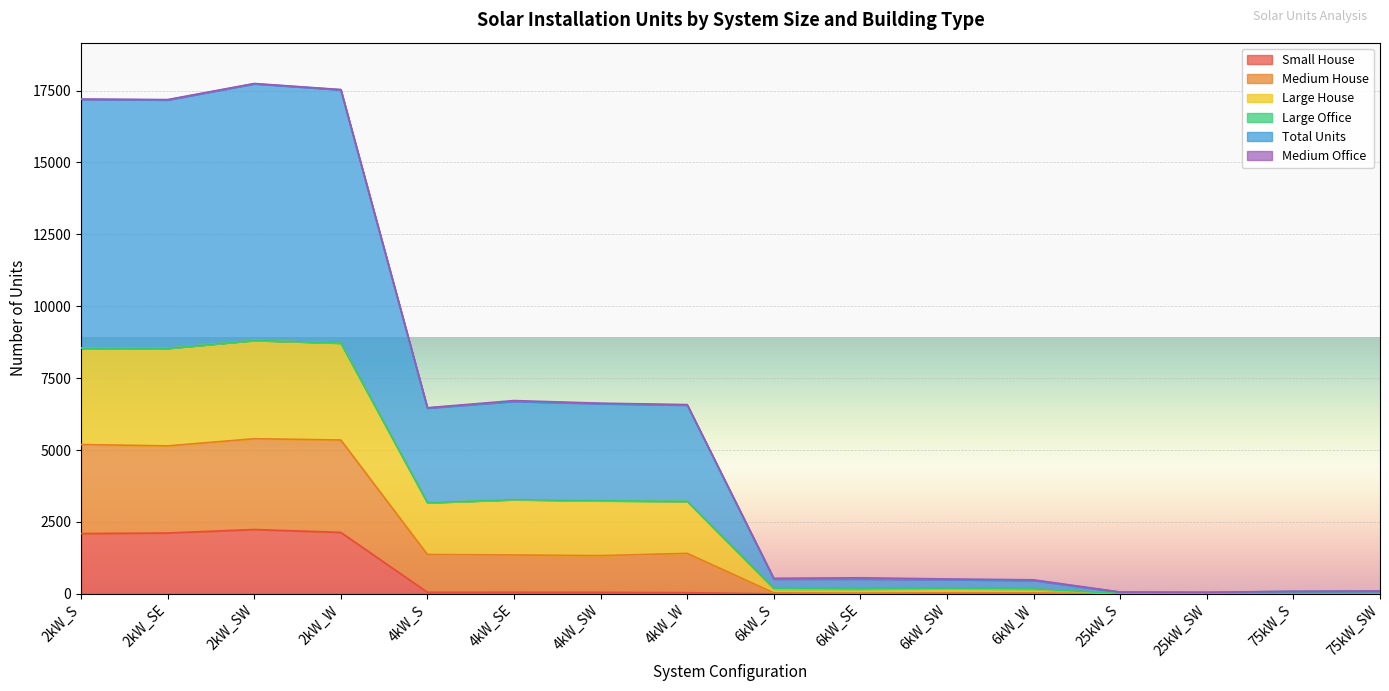

How many lines are shown in the chart?

6